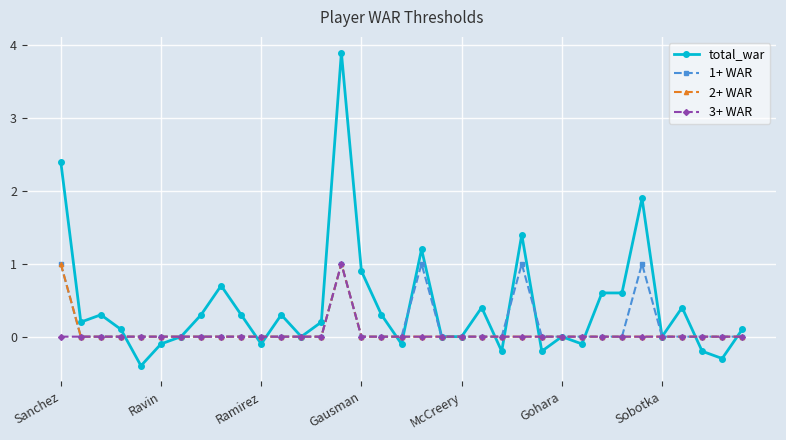

Is this an area chart (filled region under the line)?

No